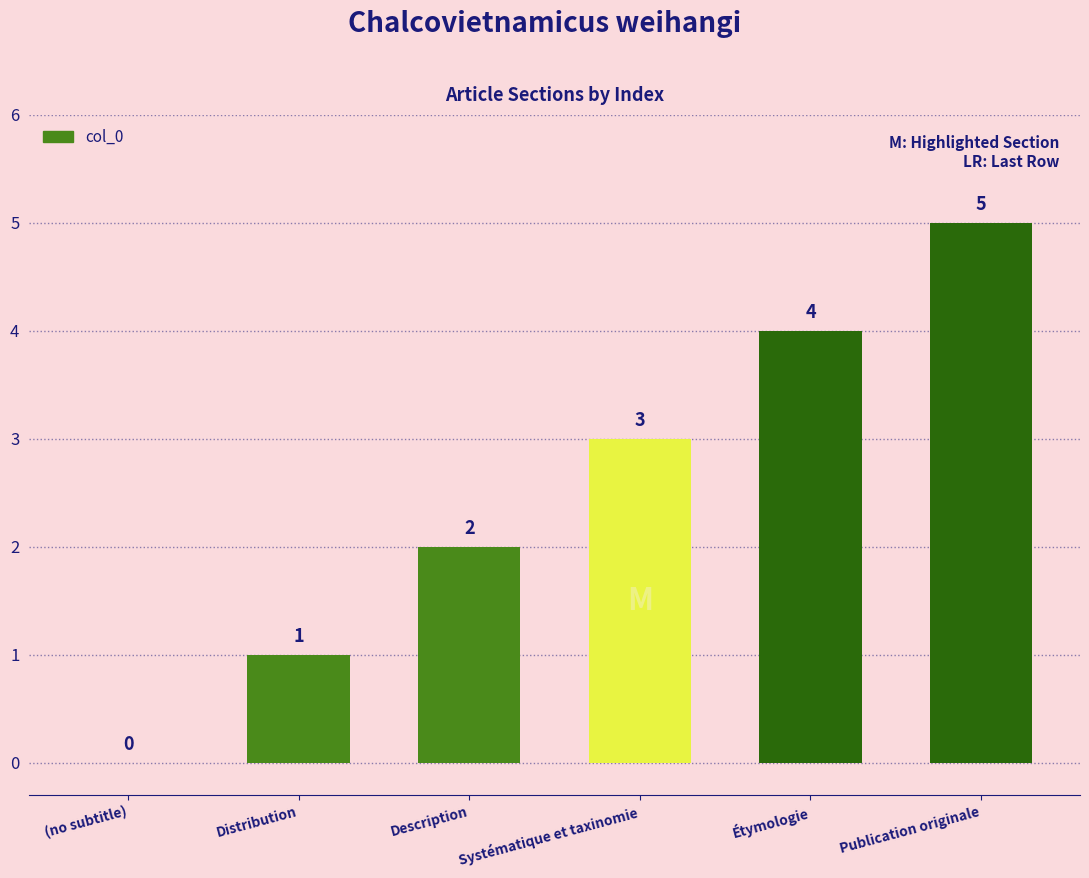

Where is the data nearest to the value 2?

Description